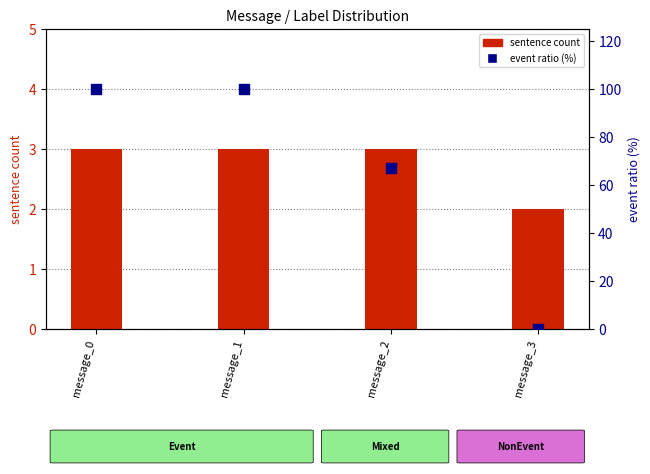

What are all the series names shown in the legend?

sentence count, event ratio (%)